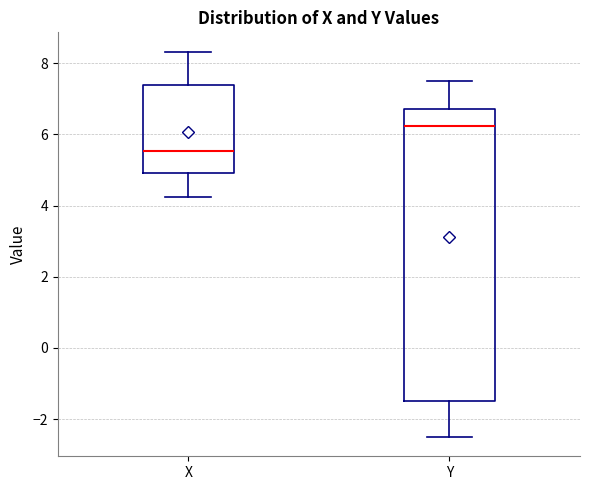

Which box has the highest median line?

Y